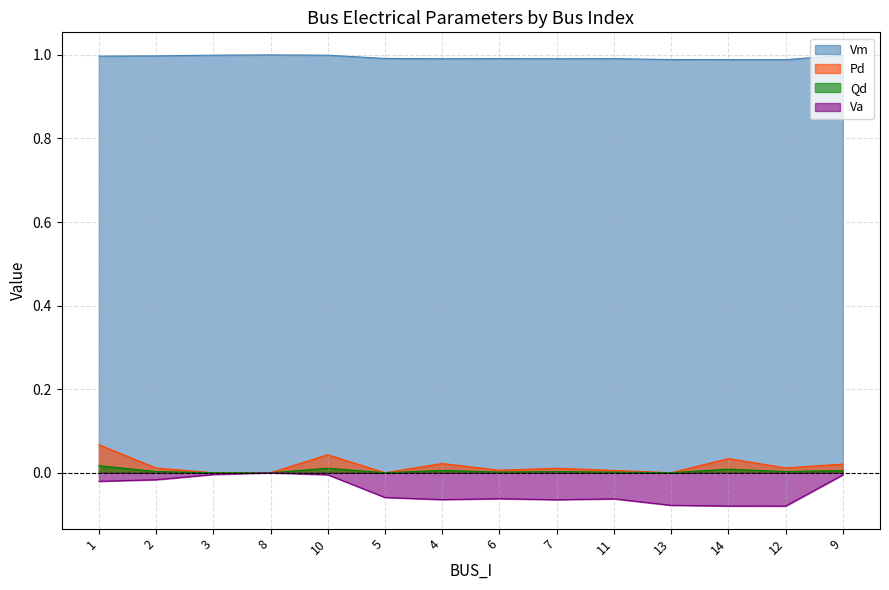

Is it true that Pd equals 0.0 at 3?

True